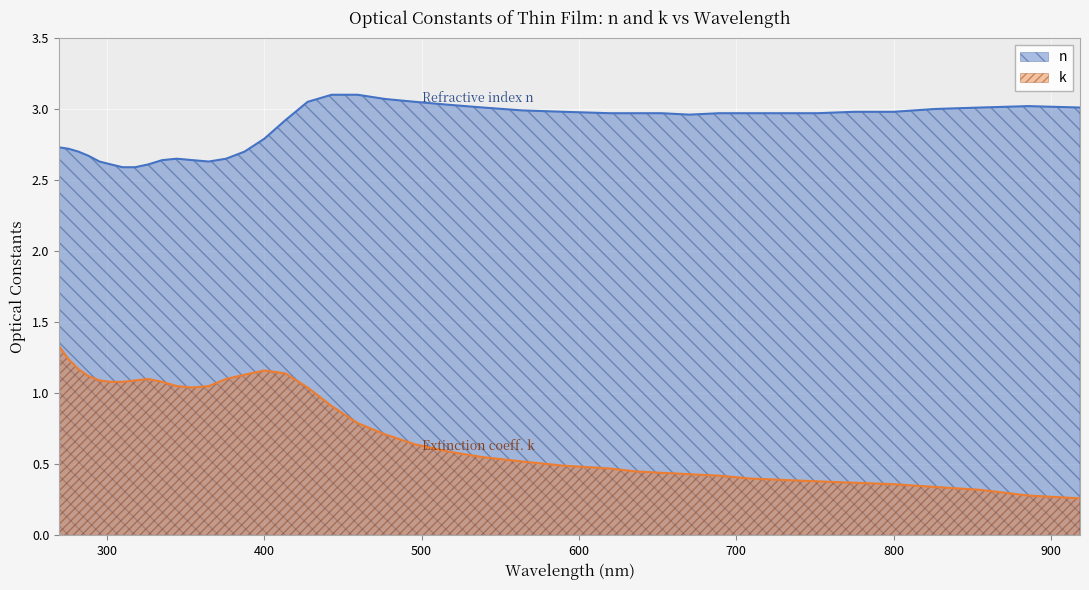

True or false: n and k intersect in this chart.

False